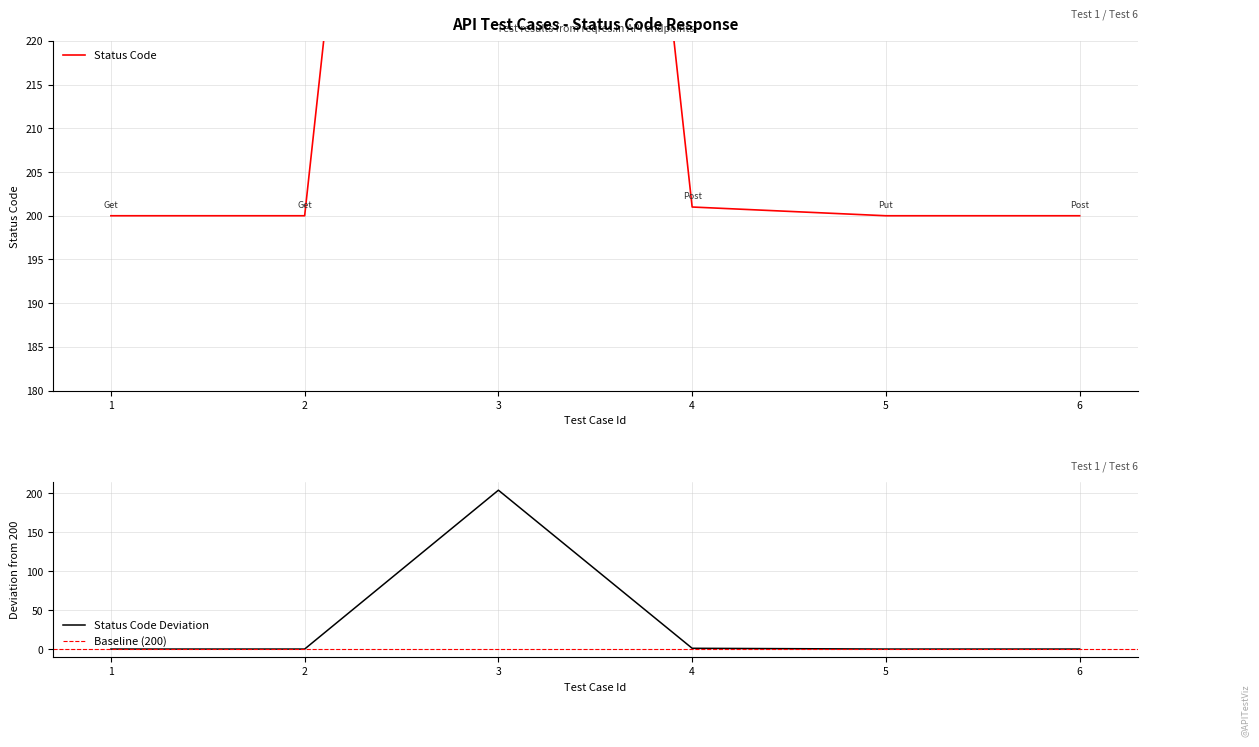

Reading left to right, extract all data points from this chart.

1=0	2=0	3=204	4=1	5=0	6=0